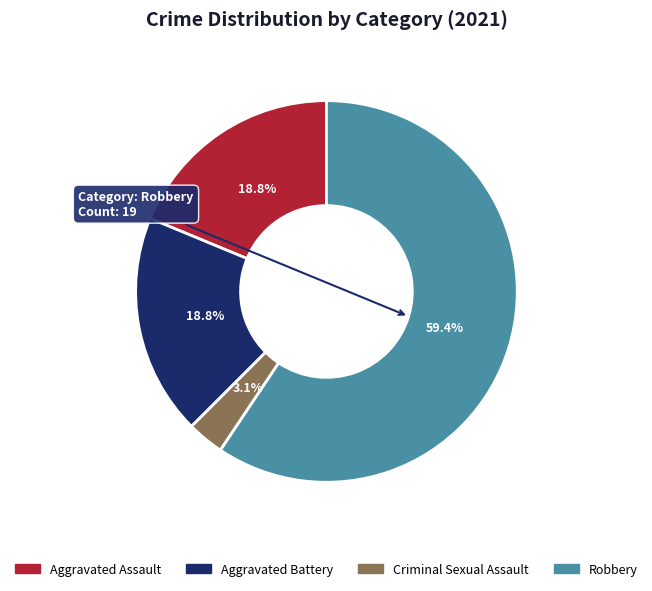

Is there any slice that represents more than half of the pie?

Yes